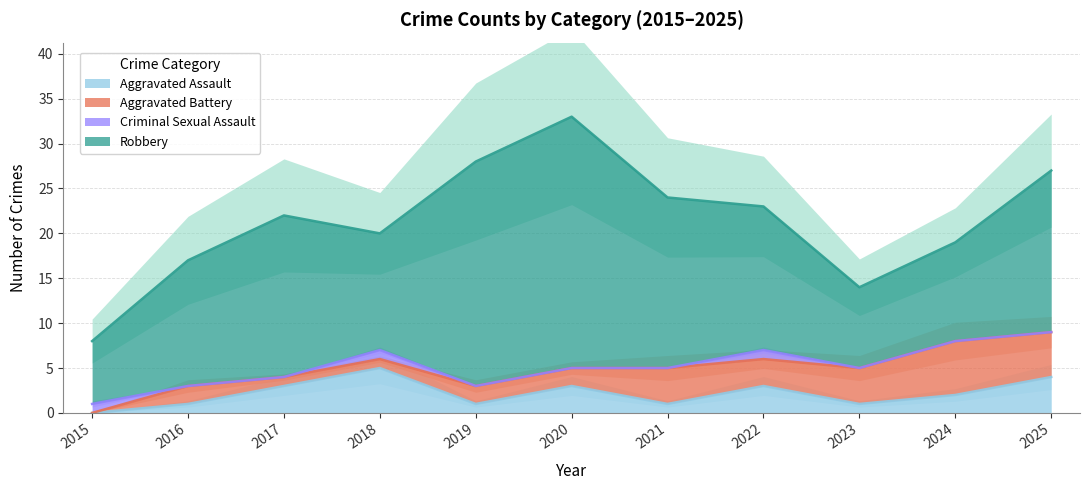

At which label does Robbery reach its minimum?

2015